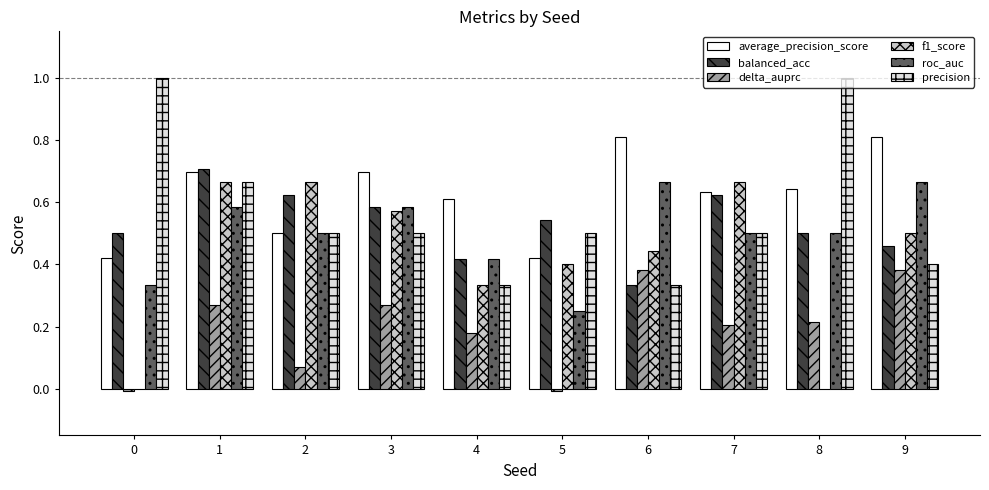

Which series changed the most between 1 and 7?

precision